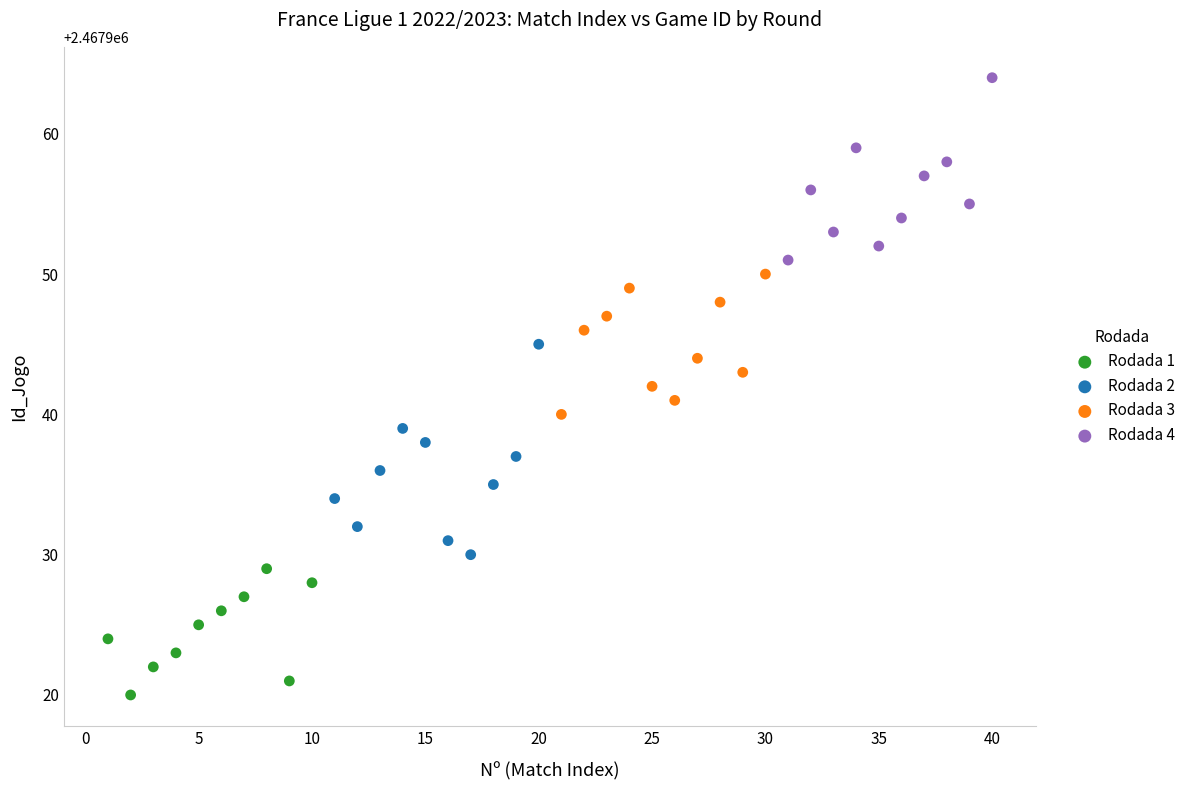

Which series contains the highest Y value?

Rodada 4